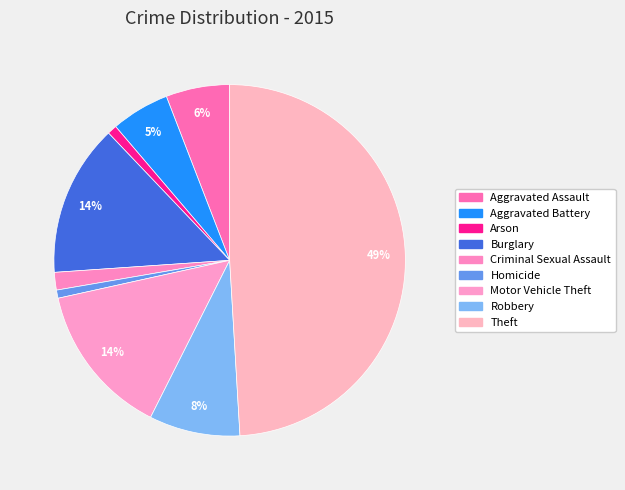

The Aggravated Assault slice represents 17% of the pie. True or false?

False